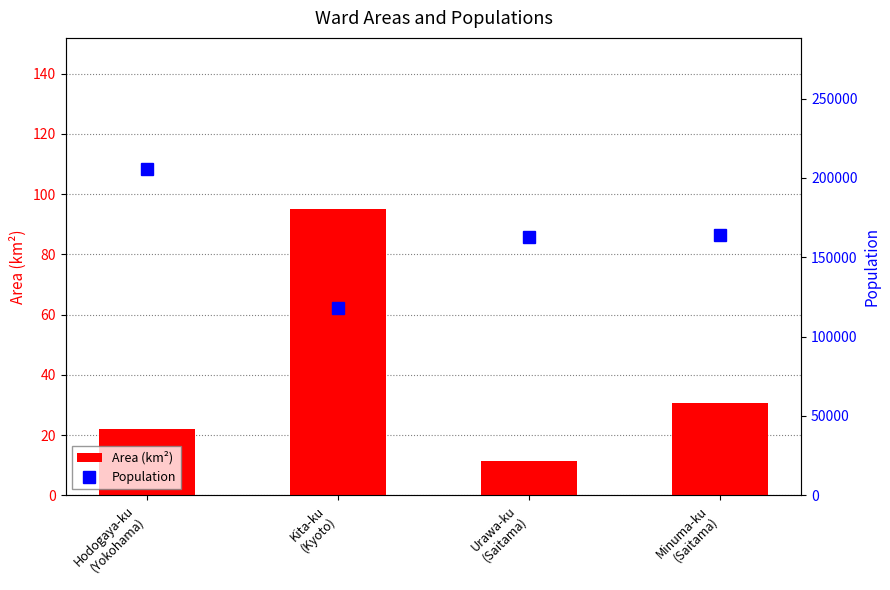

What position from the right is Kita-ku
(Kyoto)?

3